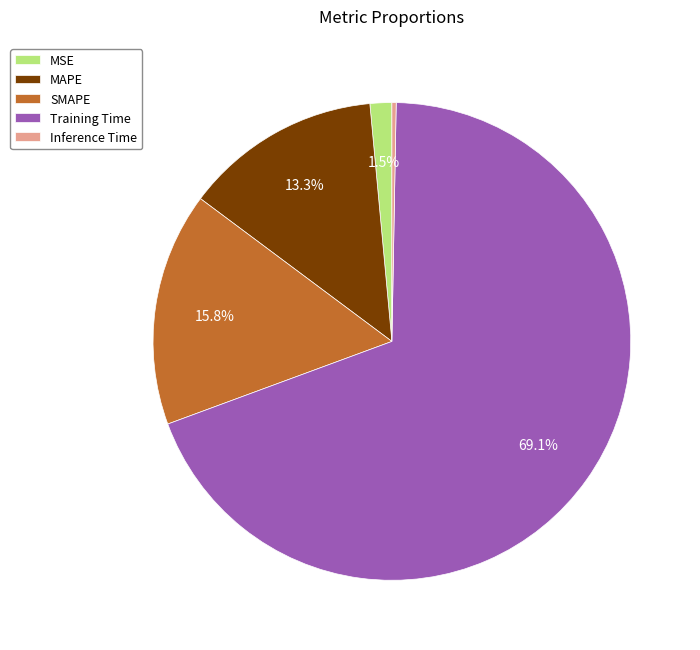

Which category has the smallest portion of the pie?

Inference Time